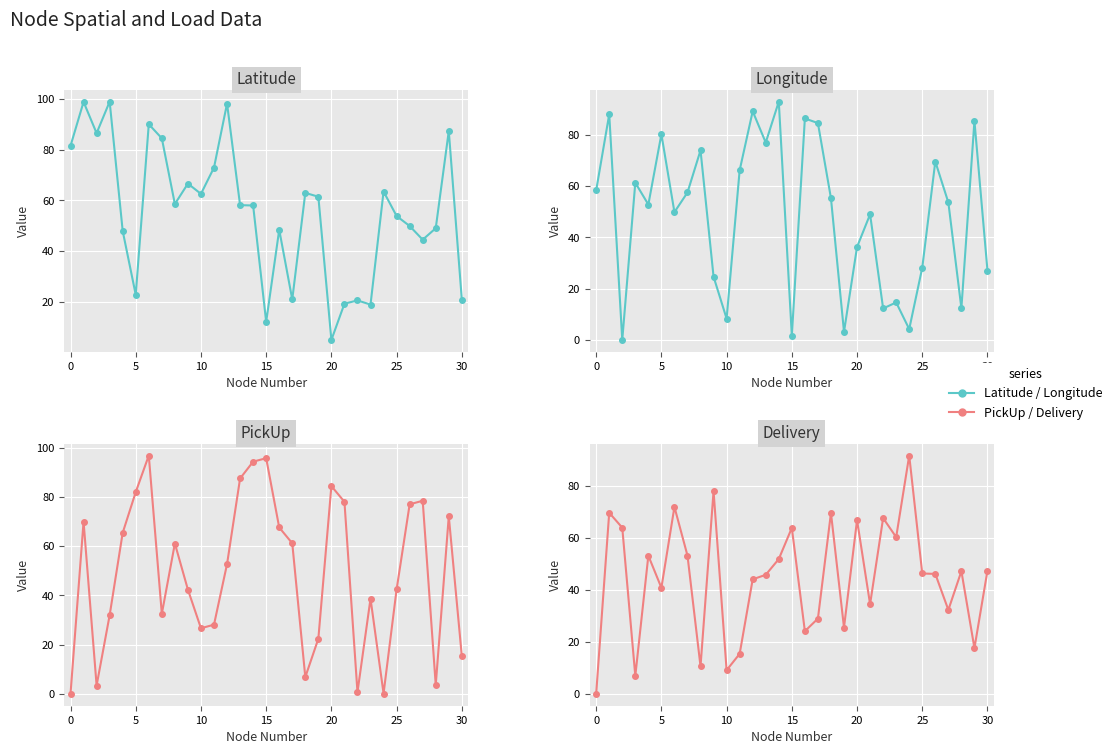

What is the difference between the second highest and second lowest values in the PickUp series?

95.7